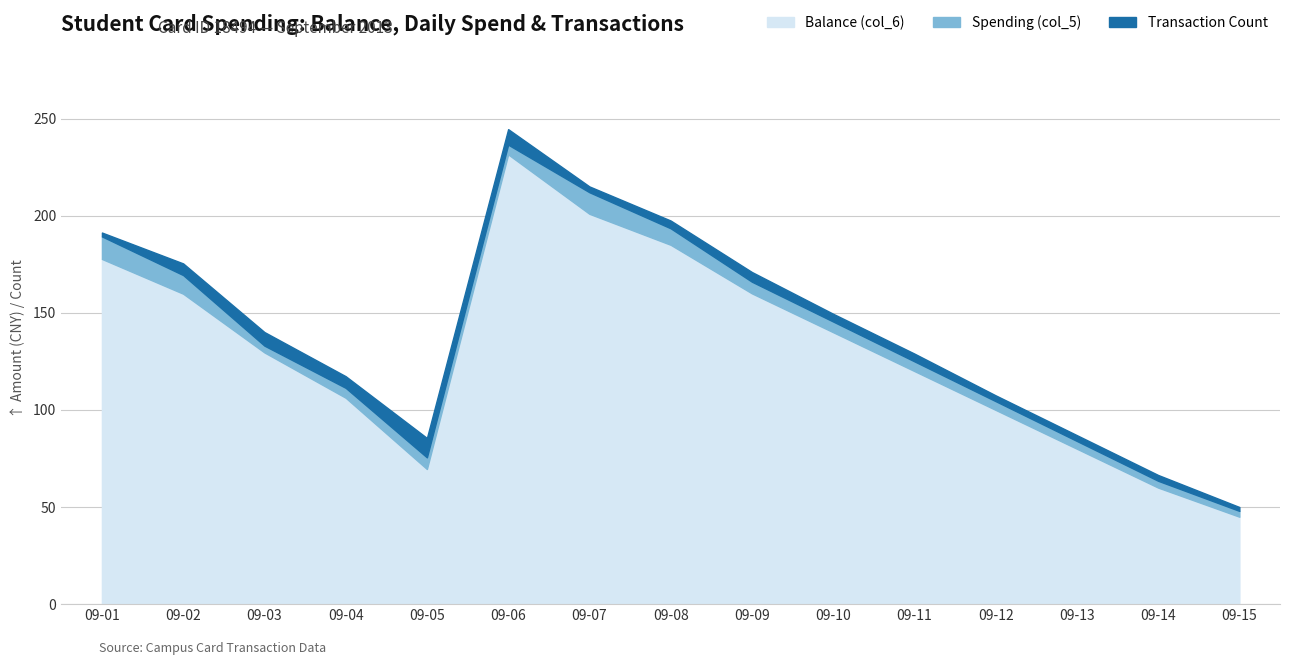

How many interior local valleys does the Transaction Count series have?

2